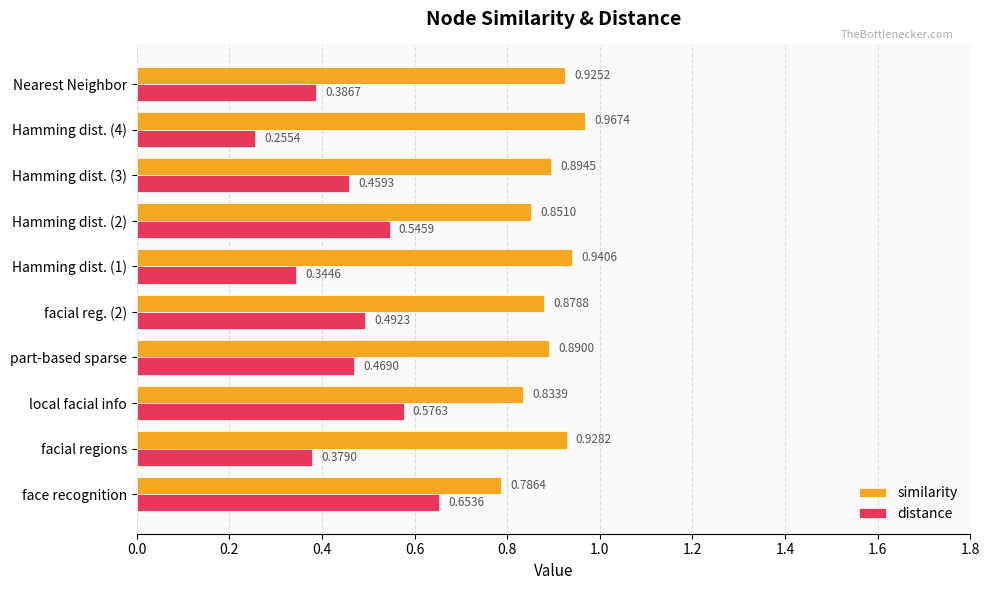

Is the value of similarity at Hamming dist. (1) greater than the value of distance at Hamming dist. (4)?

Yes